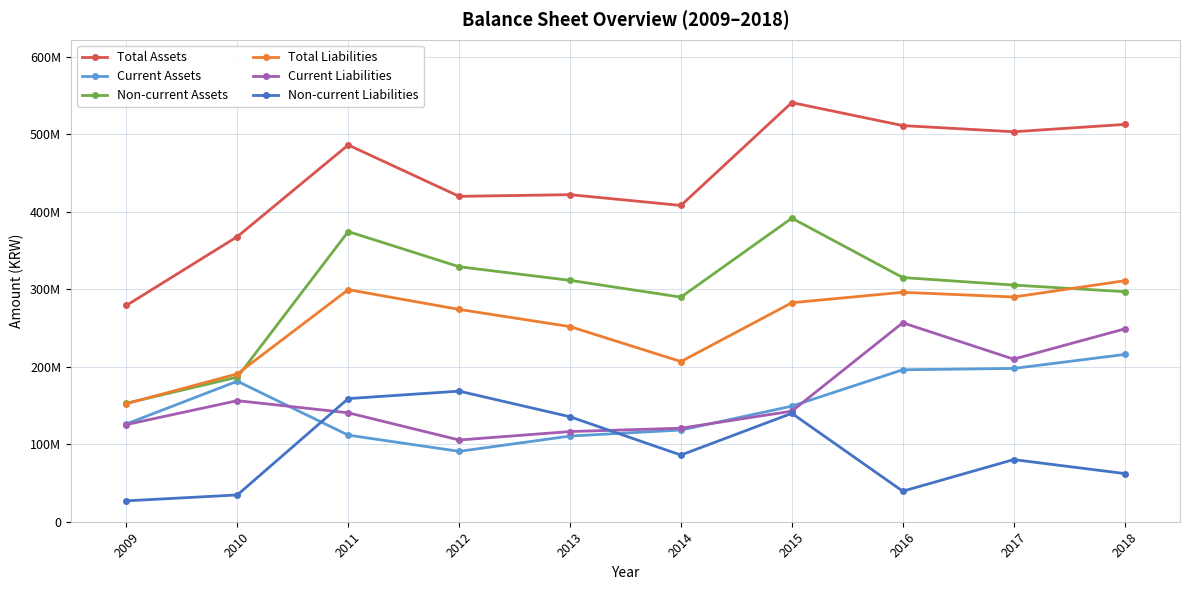

What are all the series names shown in the legend?

Total Assets, Current Assets, Non-current Assets, Total Liabilities, Current Liabilities, Non-current Liabilities